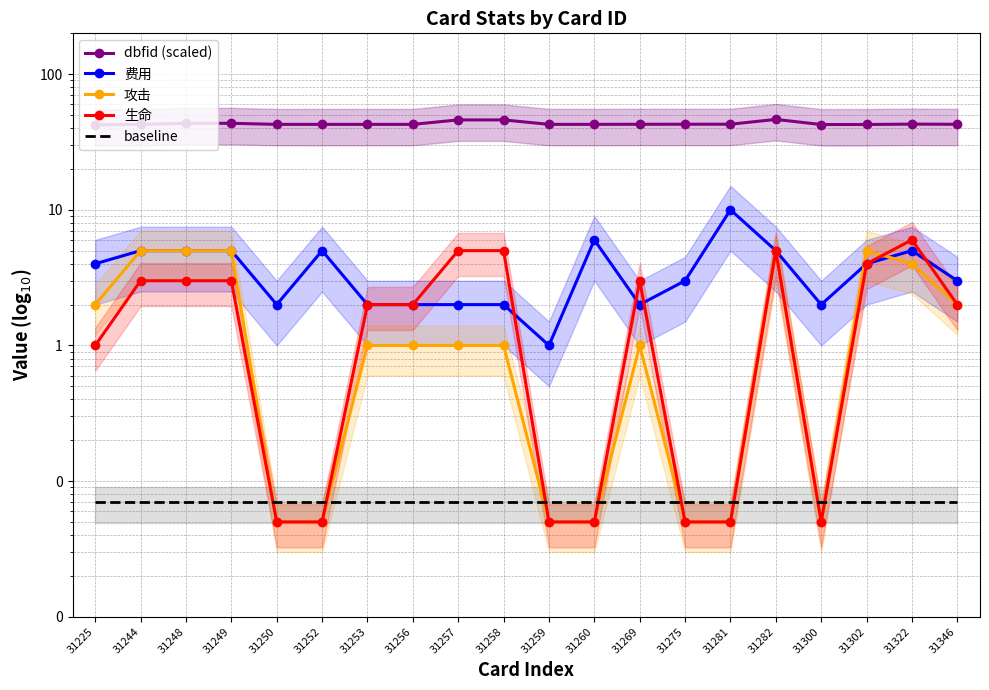

What is the average value of the baseline series?

0.1